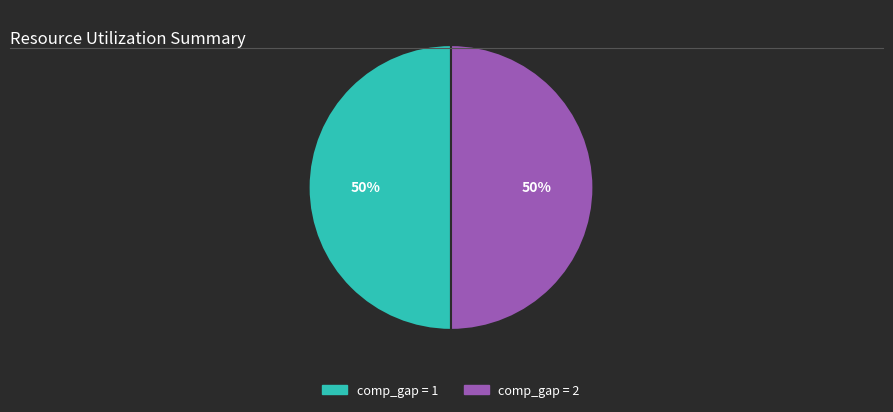

To the nearest percent, what is the average slice percentage?

50%